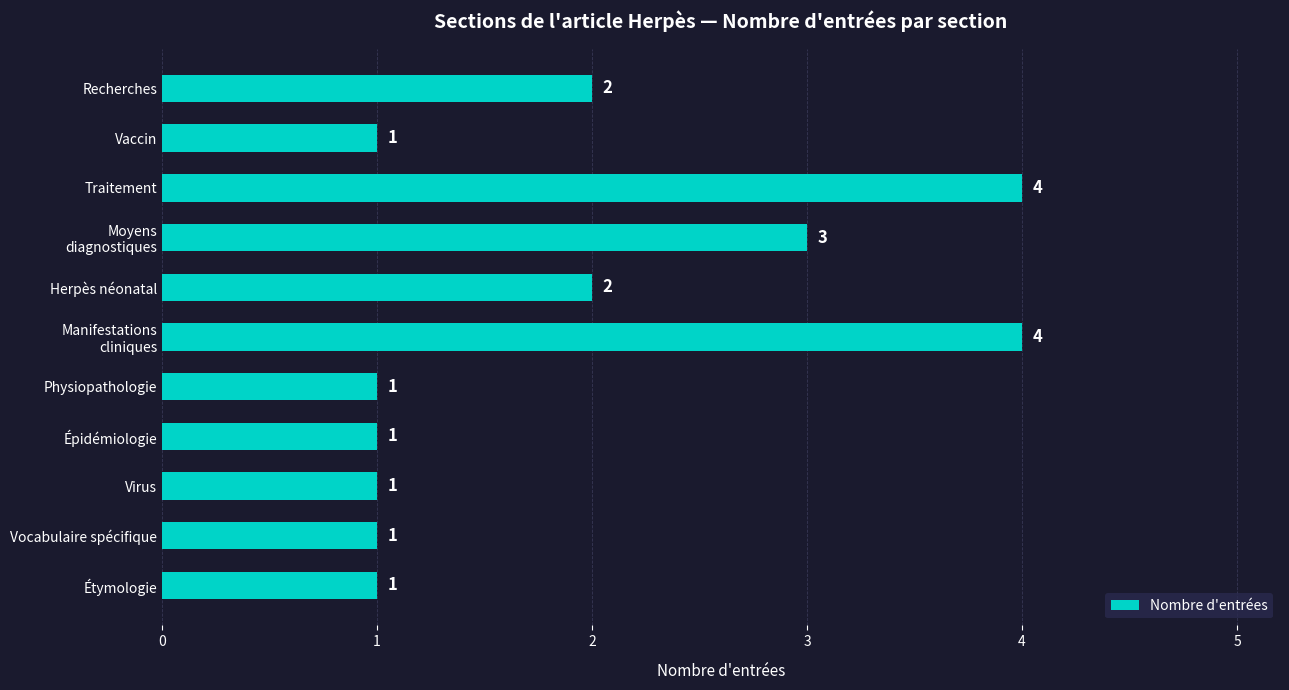

Reading bottom to top, extract all data points from this chart.

1	1	1	1	1	4	2	3	4	1	2